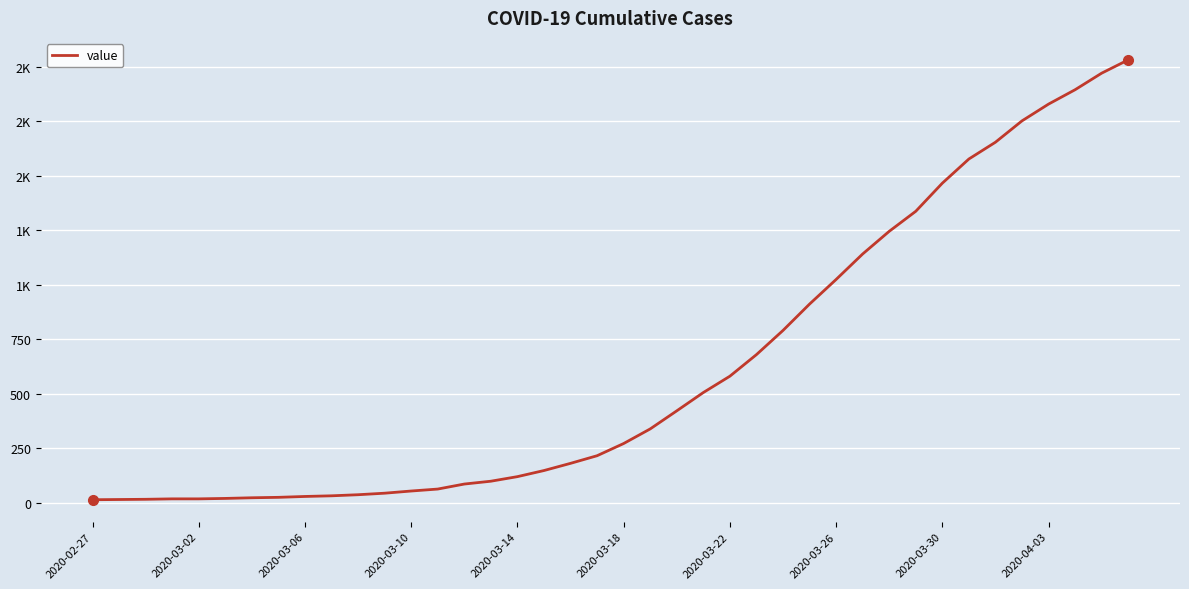

Does the chart have visible grid lines?

Yes